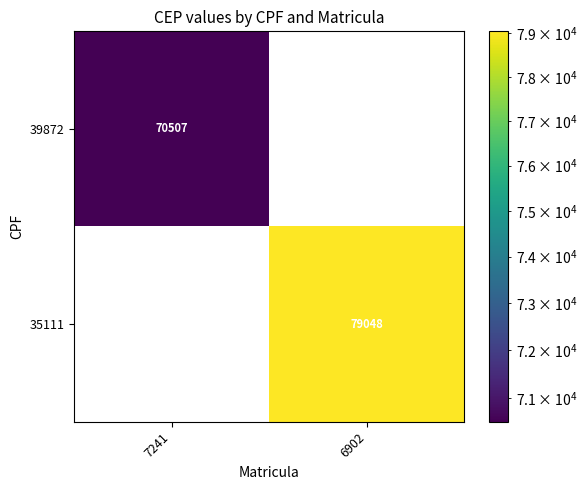

The value of 39872 at 7241 is 109417. True or false?

False